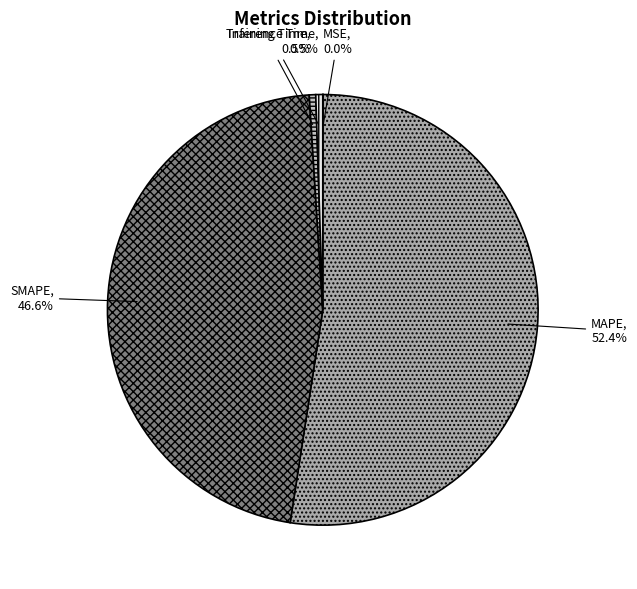

Which category has the biggest portion of the pie?

MAPE